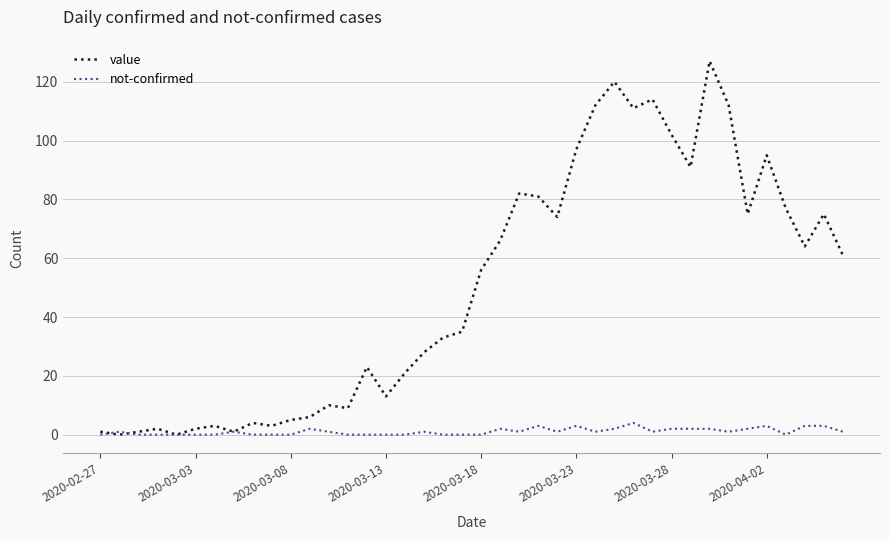

Which series has the largest total across all categories?

value